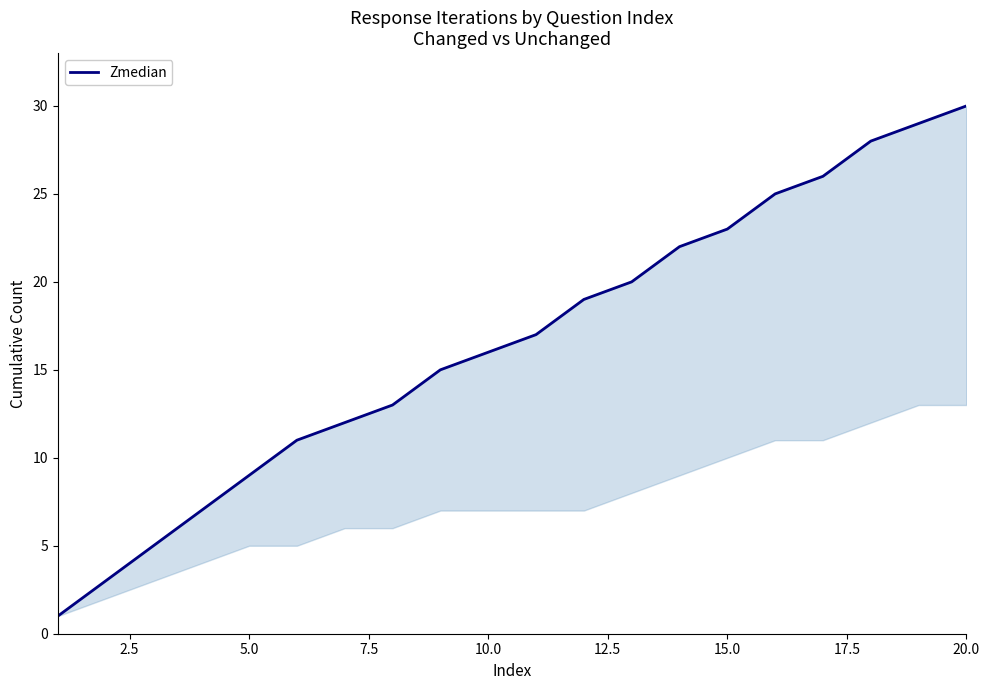

True or false: the data has more than 1 interior local peaks.

False